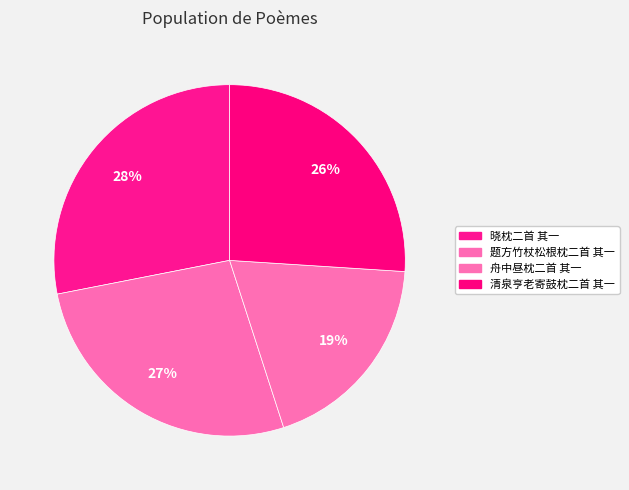

The 题方竹杖松根枕二首 其一 slice represents 33% of the pie. True or false?

False